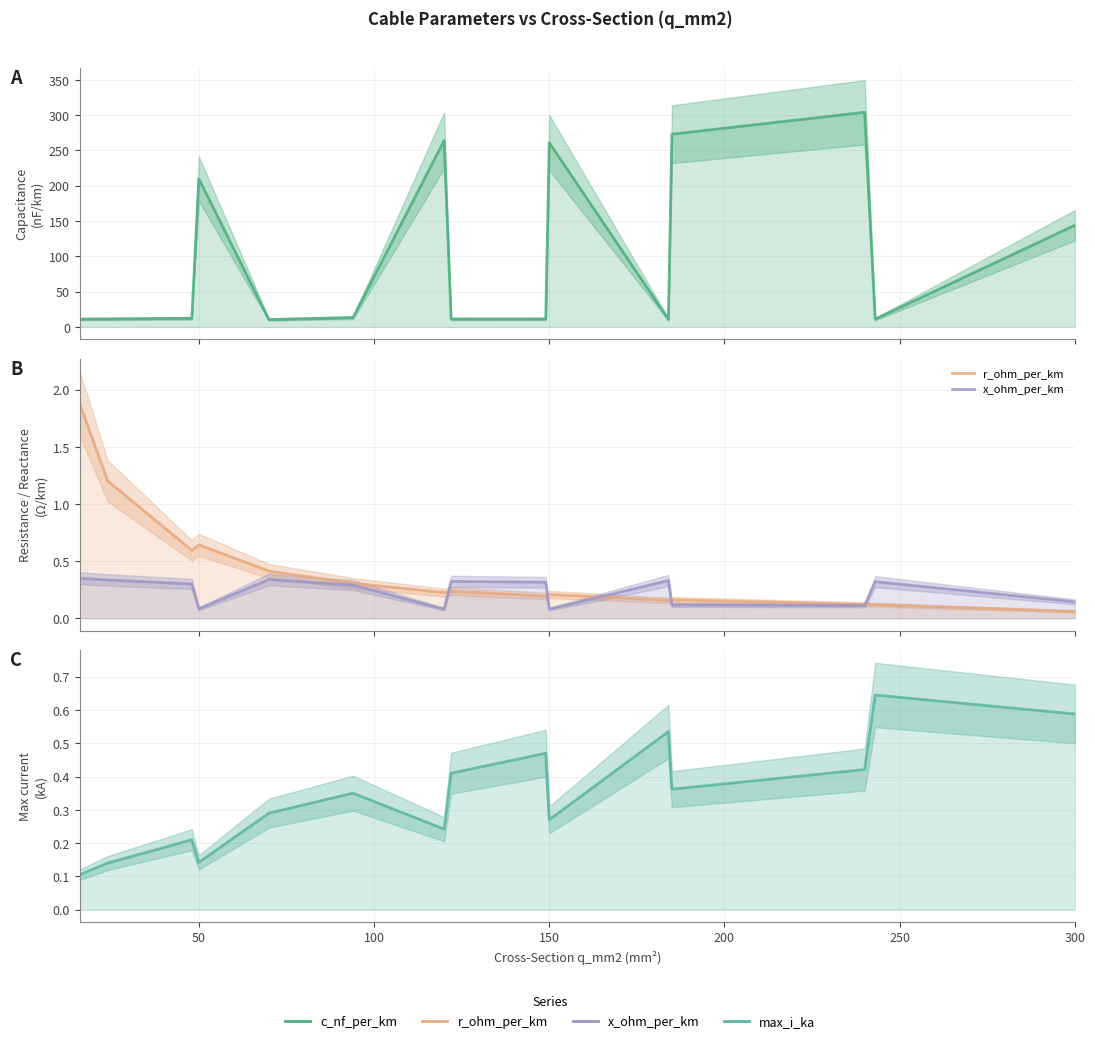

Is it true that x_ohm_per_km equals 0.1 at 11?

False